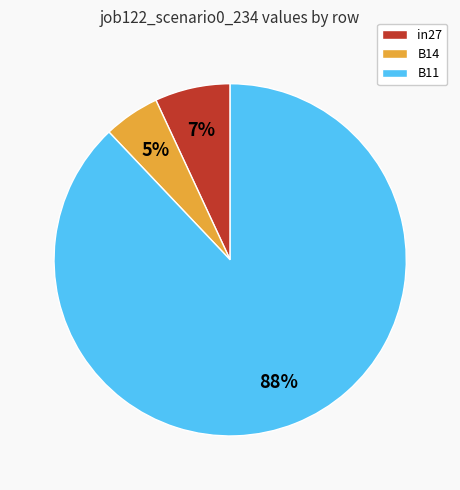

The B14 slice represents 1% of the pie. True or false?

False